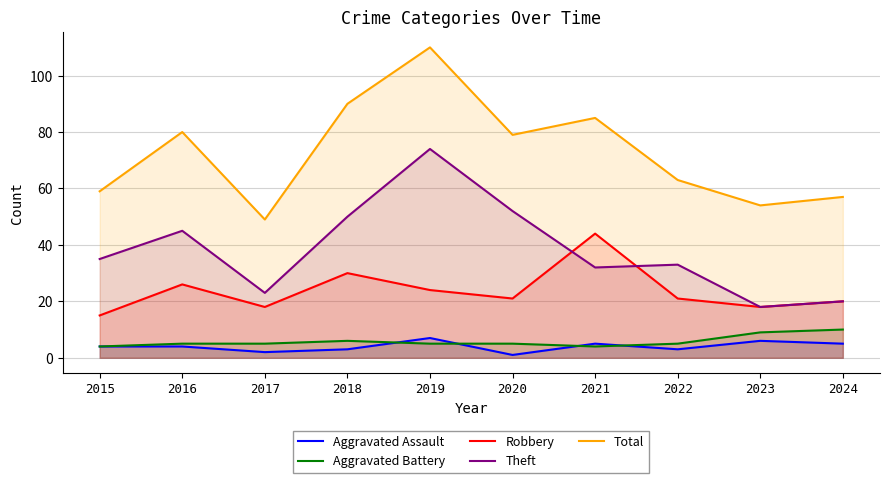

What is the difference between the Aggravated Battery values at 2019 and 2015?

1